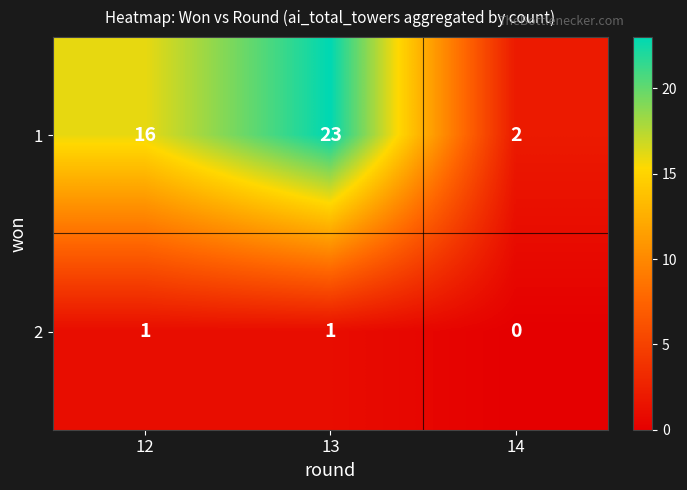

What is the difference between the maximum and minimum values in the 1 series?

21